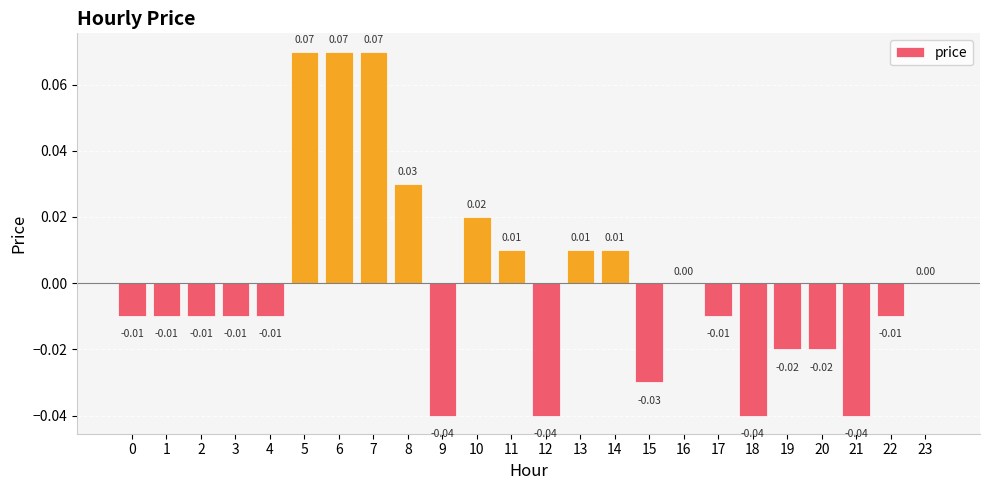

Which has a higher value, 7 or 20?

7